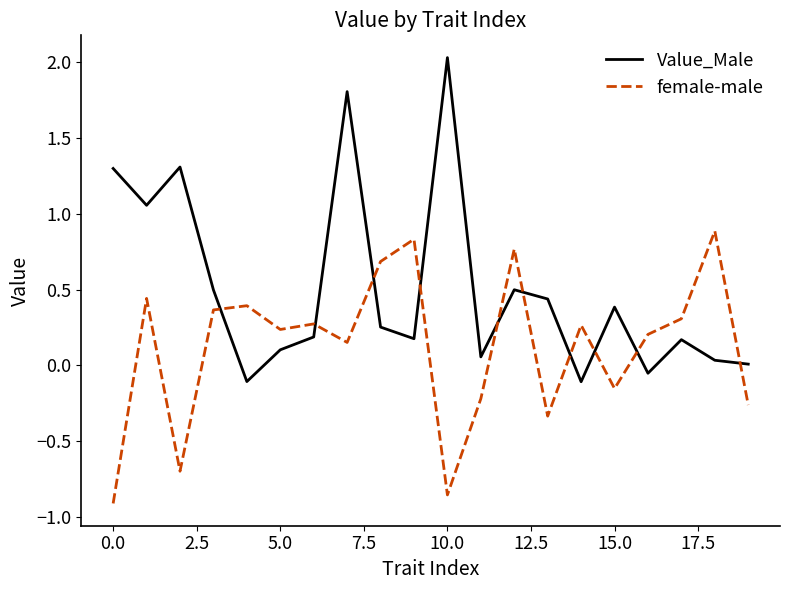

List the series in order of their overall mean, highest first.

Value_Male, female-male